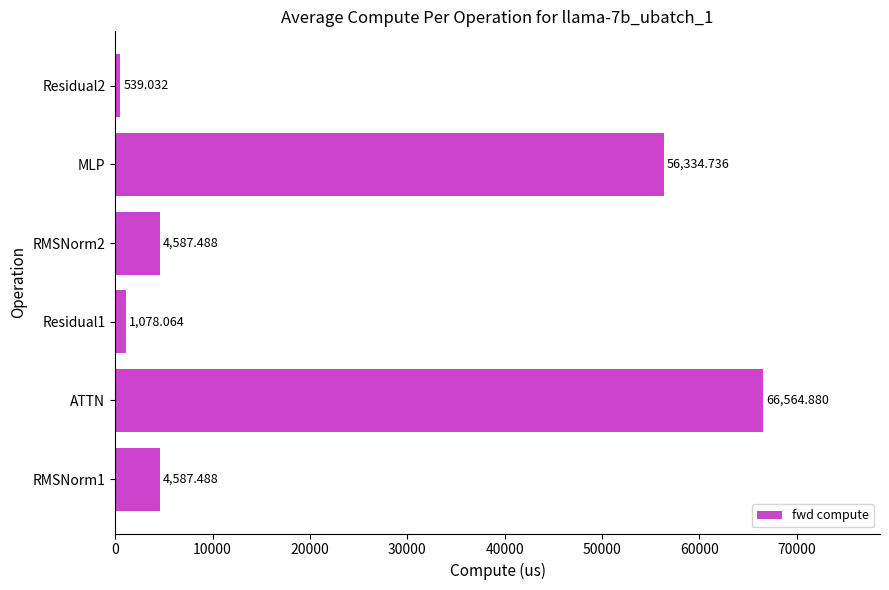

Where is the data nearest to the value 33551?

MLP